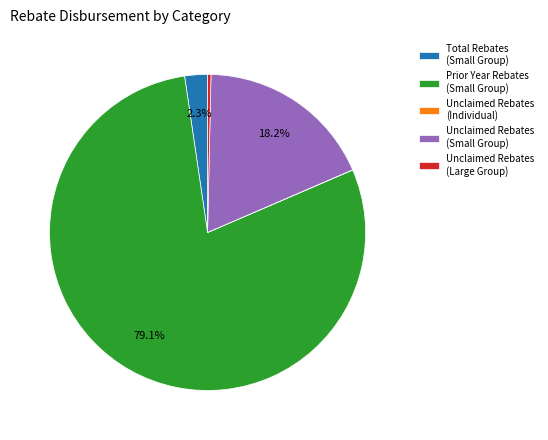

Combined, what portion of the pie is Prior Year Rebates (Small Group) and Total Rebates (Small Group)?

81.5%